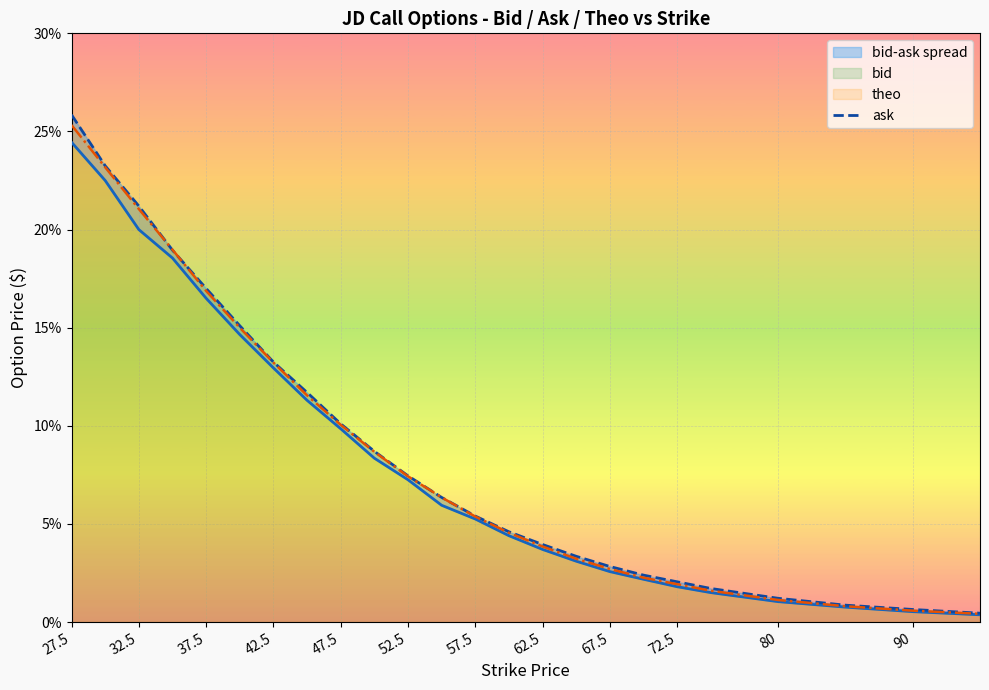

How many categories are shown in the chart?

24